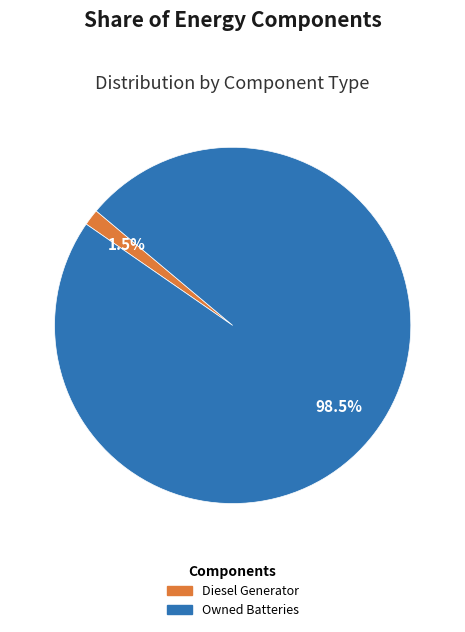

Is there a majority slice in this chart?

Yes